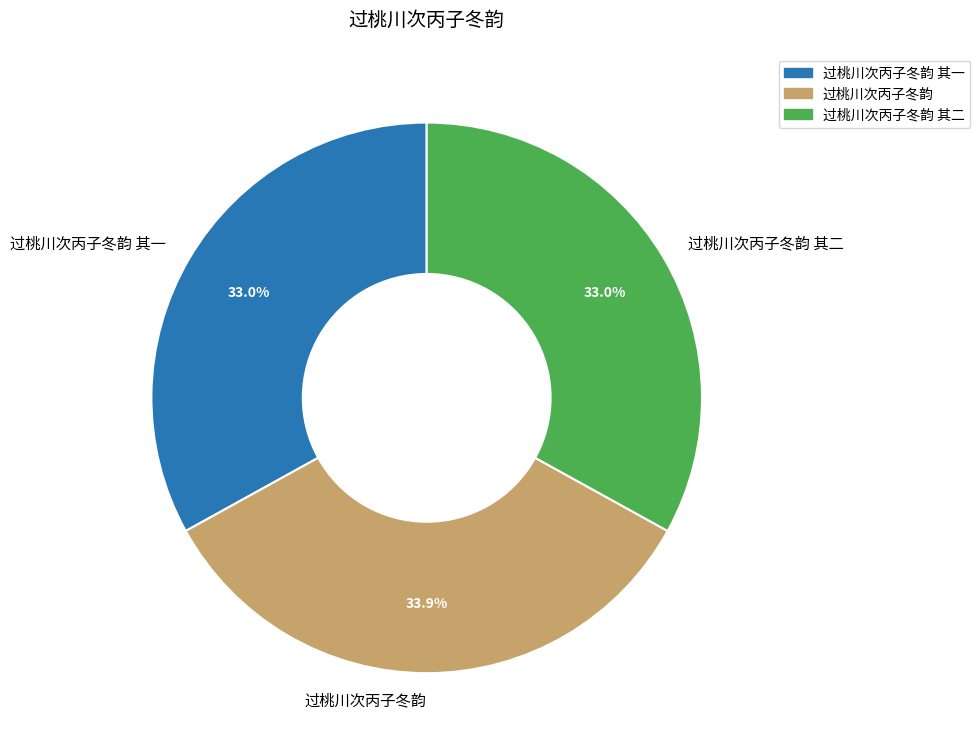

What percentage is the 过桃川次丙子冬韵 slice, to the nearest percent?

34%